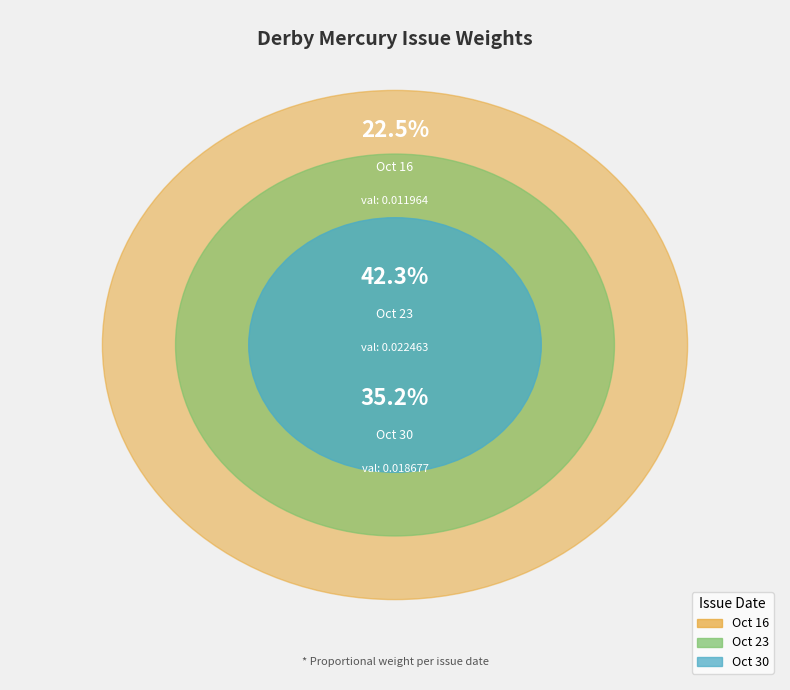

Rank the categories by value from highest to lowest.

1817.10.23_DerbyMercury, 1817.10.30_DerbyMercury, 1817.10.16_DerbyMercury